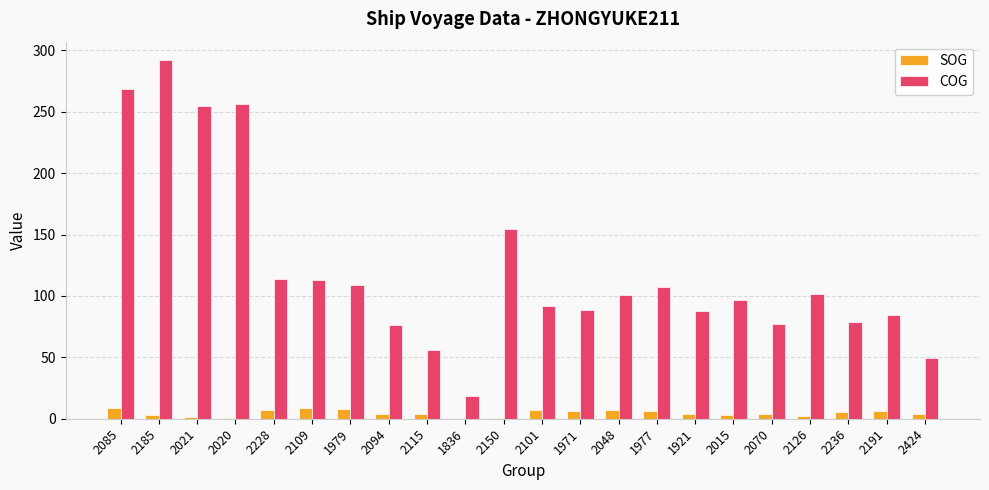

What is the difference between the COG values at 2021 and 2085?

13.9